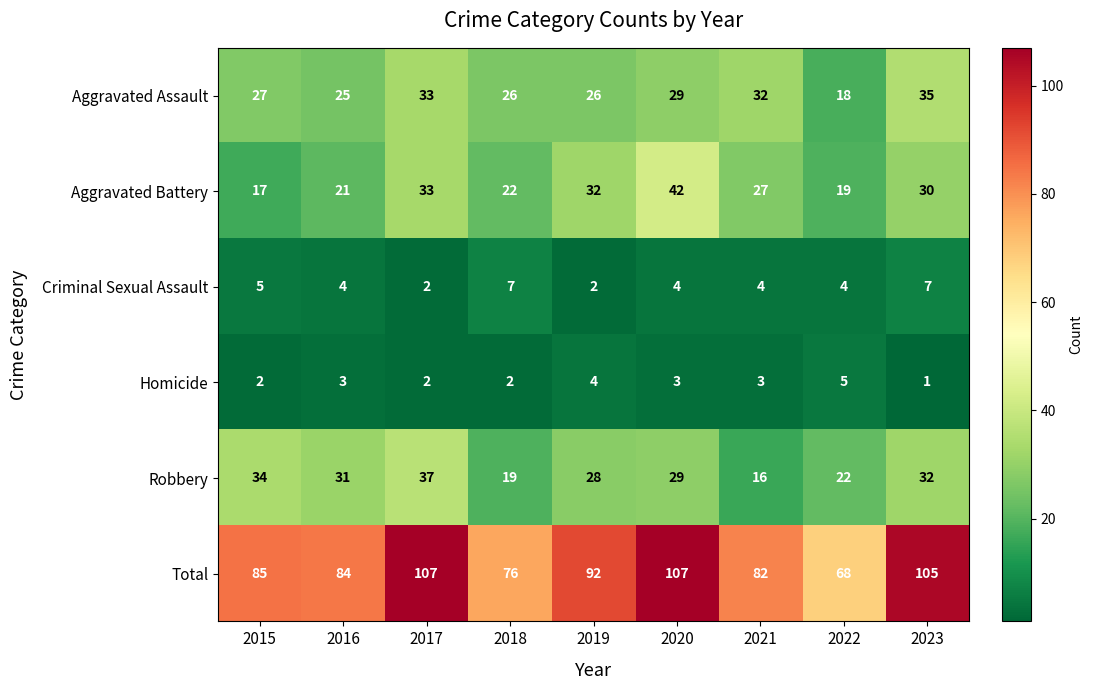

What is the smallest value displayed?

1